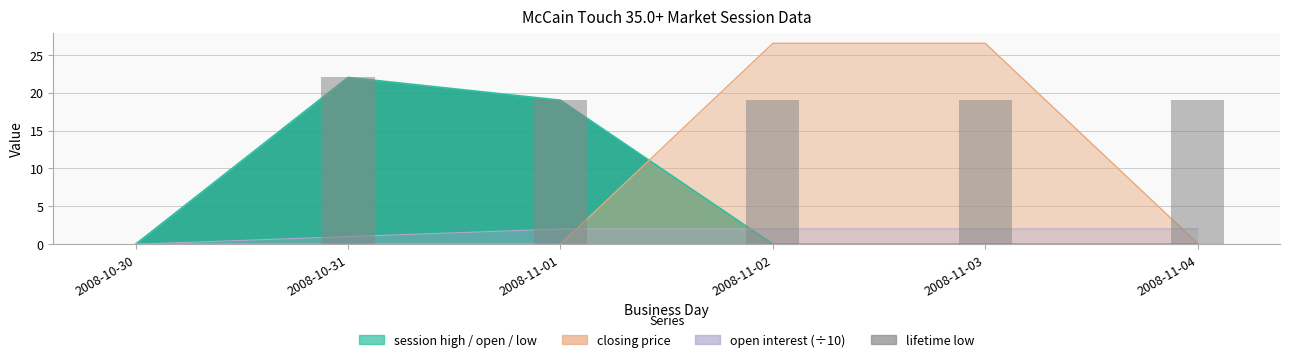

At which label is the value closest to 11?

2008-11-01